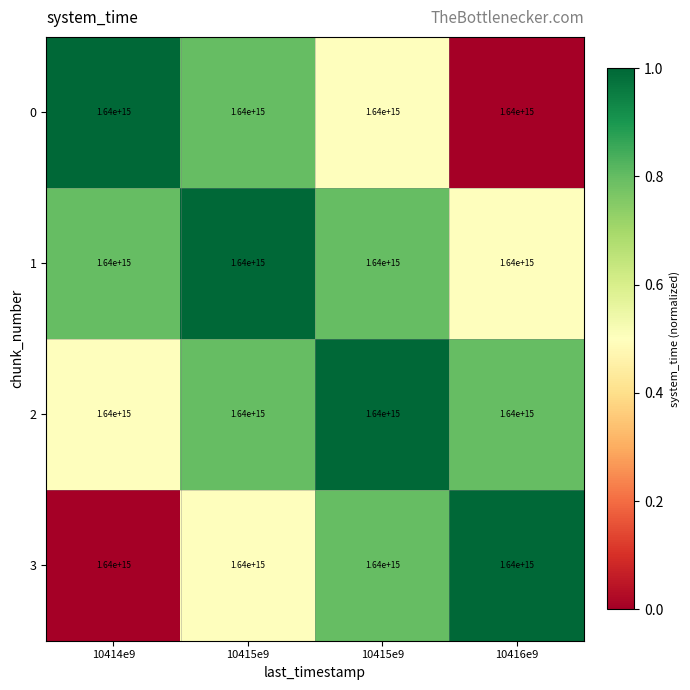

What is the difference between the highest and lowest values at 10415e9?

0.5